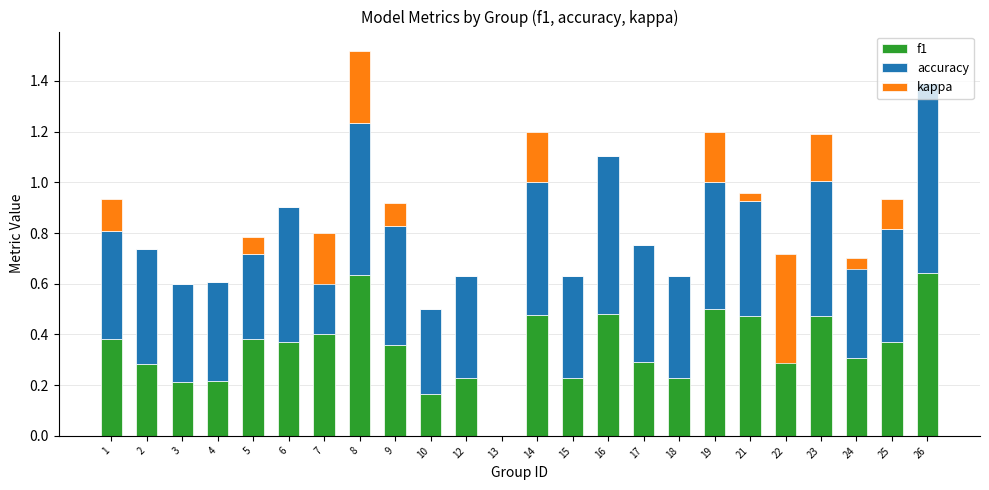

The f1 series shows 0.2 at 3. True or false?

True